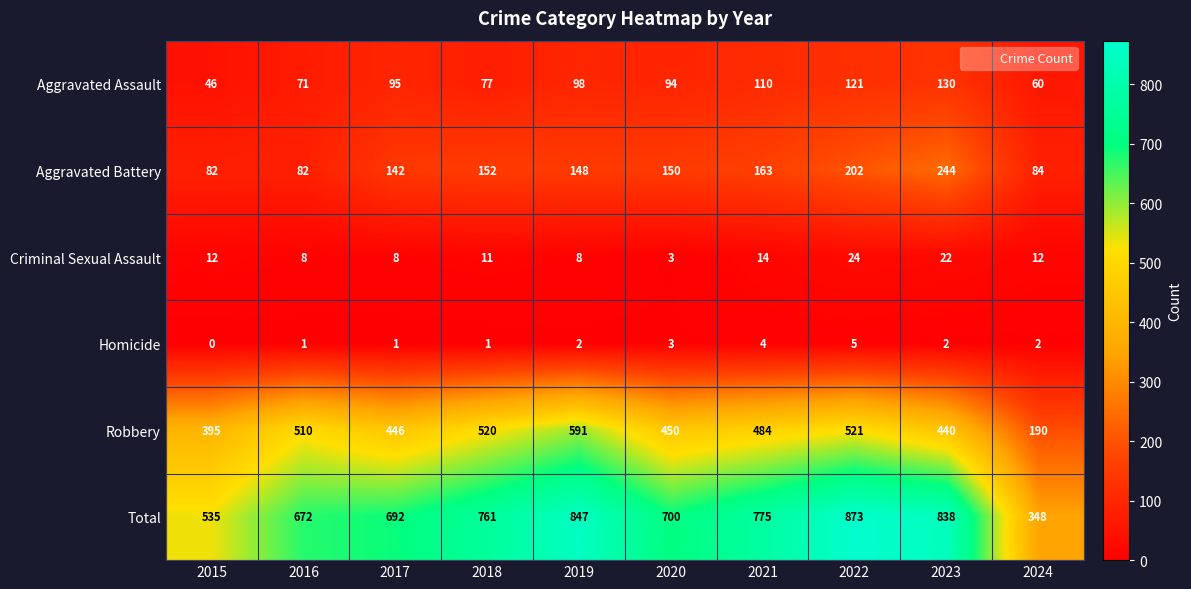

Is the value of Aggravated Assault at 2019 greater than the value of Aggravated Battery at 2018?

No